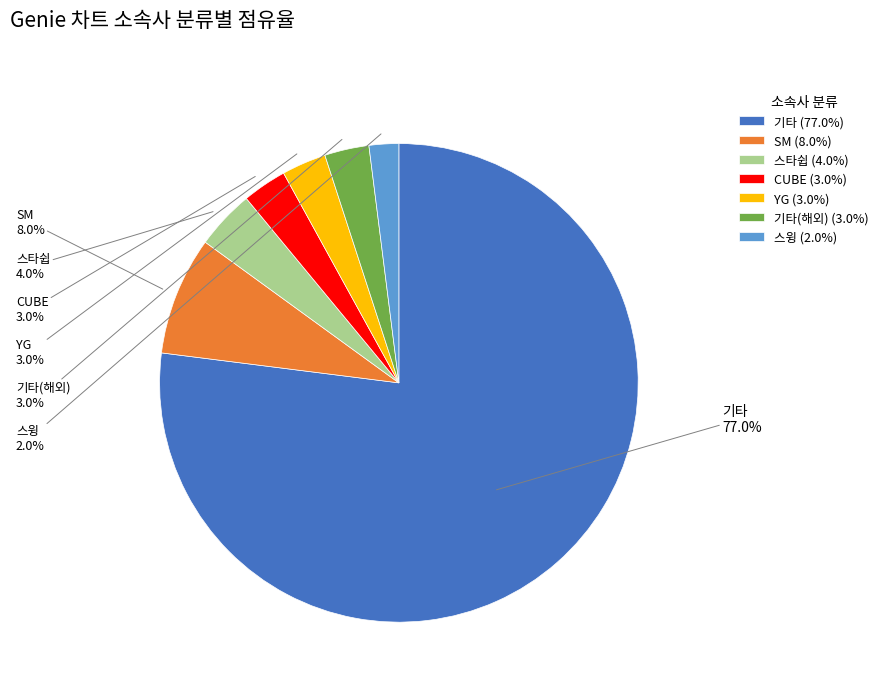

Approximately how many times larger is the value at CUBE compared to 기타(해외)?

1.0